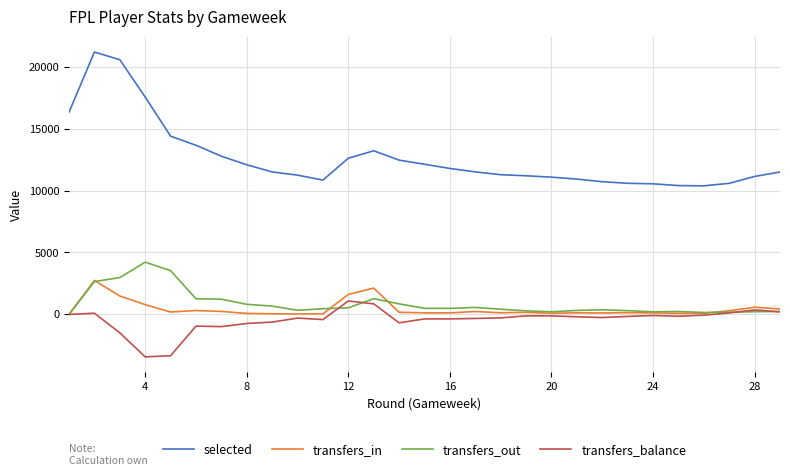

True or false: transfers_out and selected intersect in this chart.

False